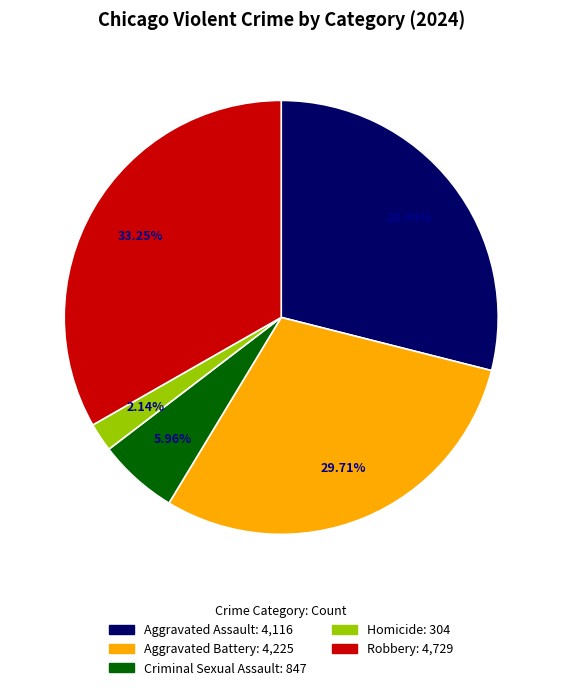

To the nearest percent, what is the average slice percentage?

20%